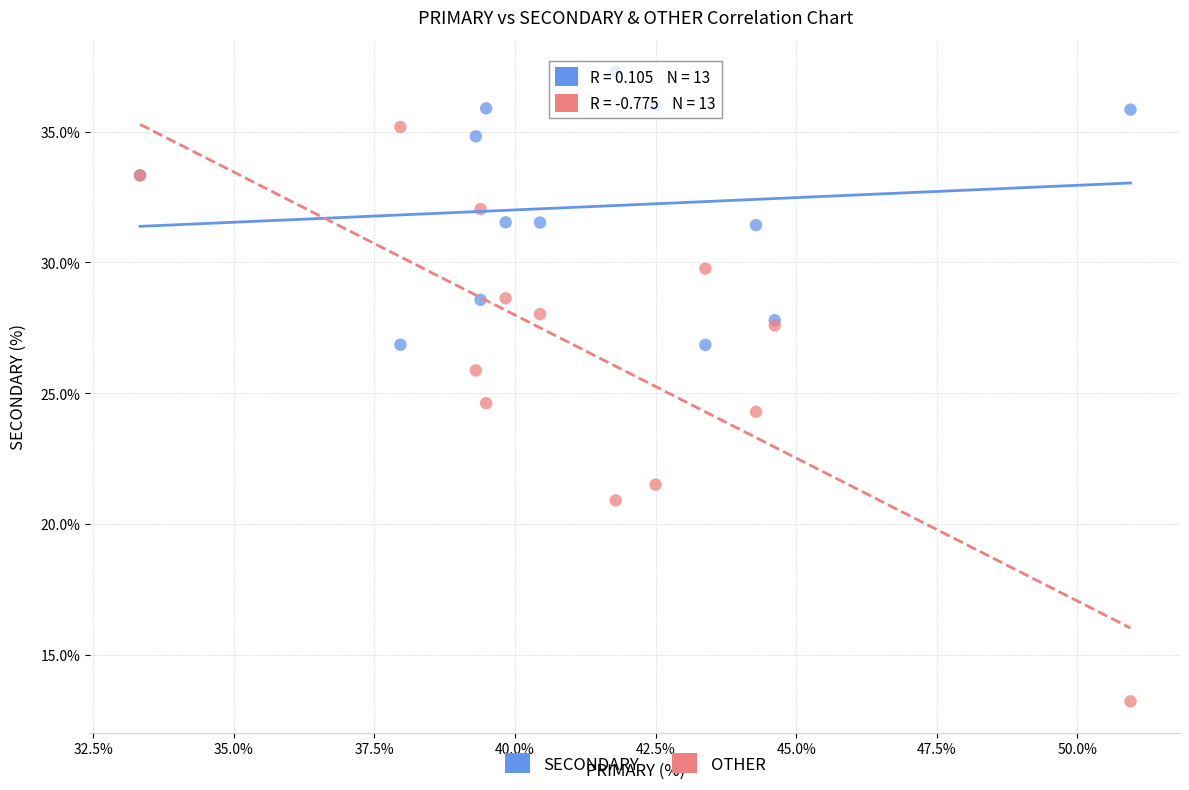

Which series contains the lowest Y value?

OTHER